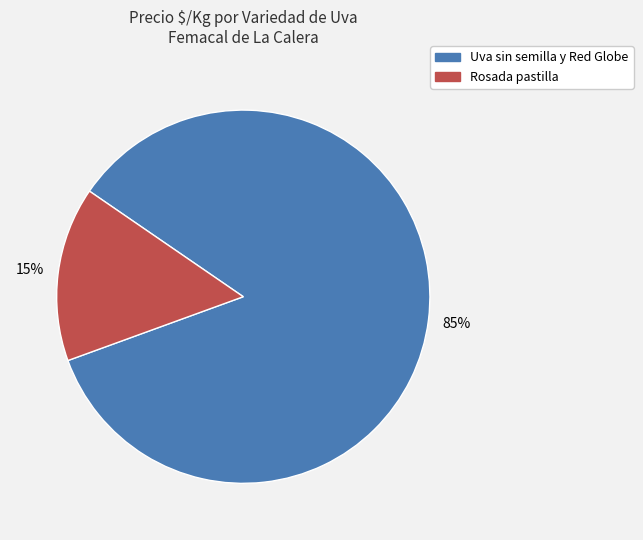

Is there any slice that represents more than half of the pie?

Yes